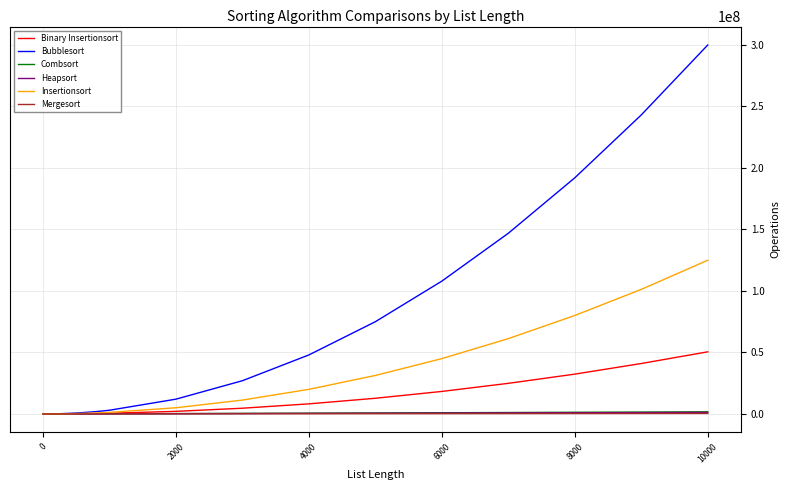

Which series has the largest total across all categories?

Bubblesort